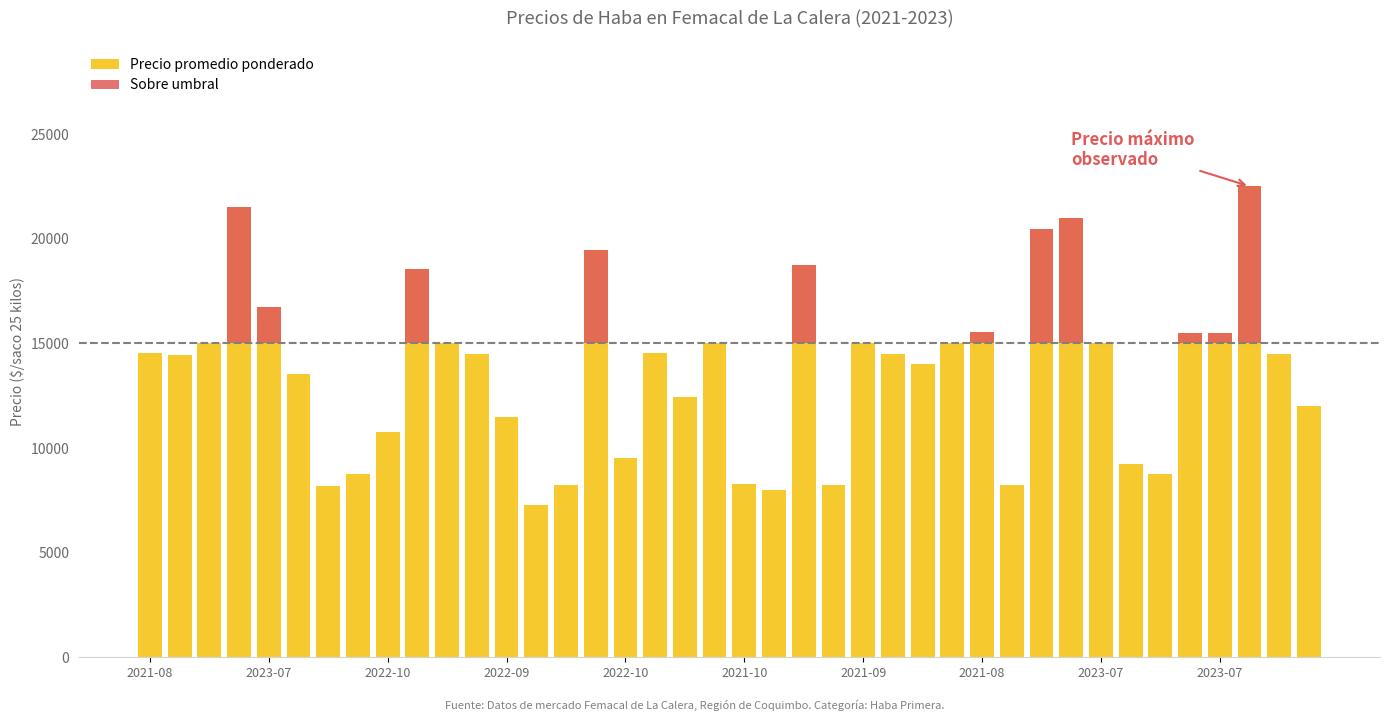

What is the change in value from 2021-09 to 10?

+6794